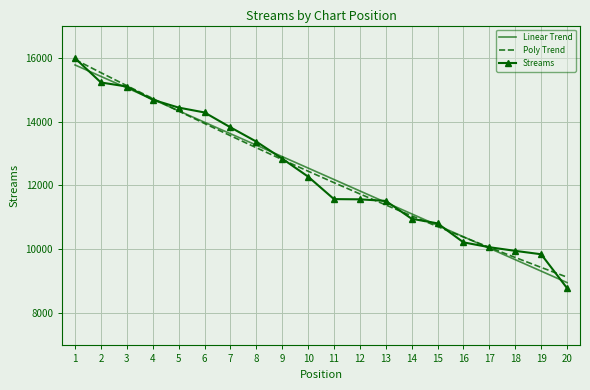

What is the highest value of the Linear Trend series?

15767.9